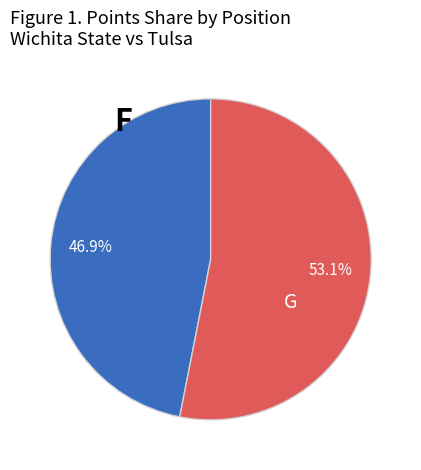

Is there a majority slice in this chart?

Yes